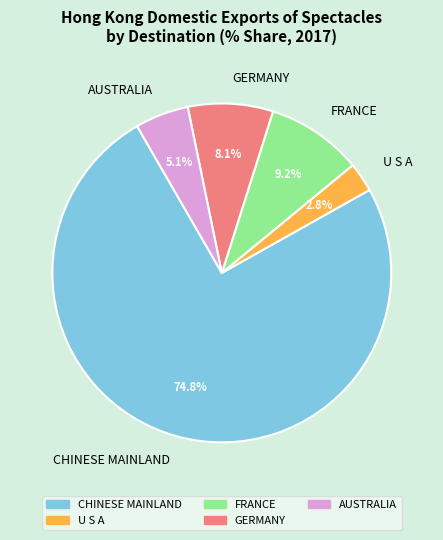

Is there any slice that represents more than half of the pie?

Yes